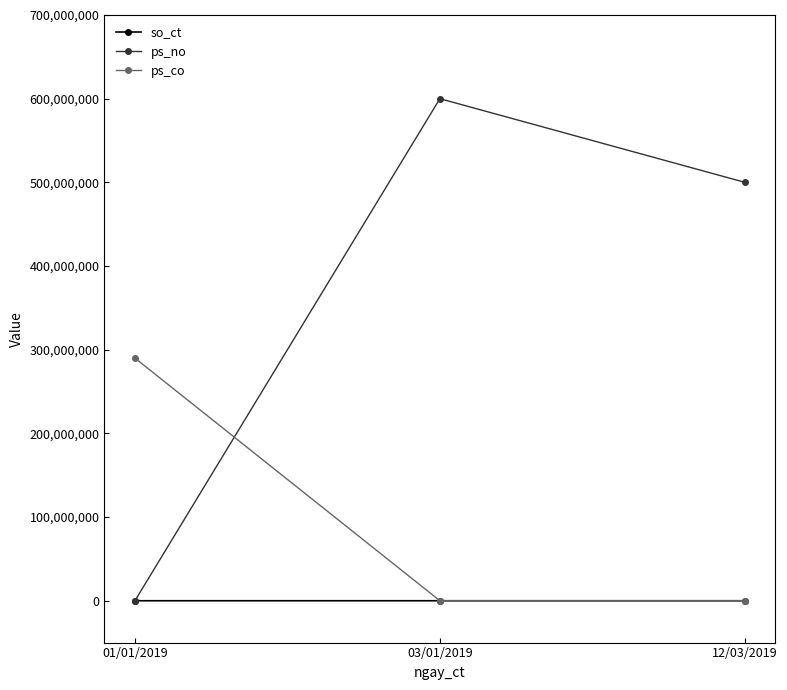

What is the spread (max minus min) of values at 12/03/2019?

500000000